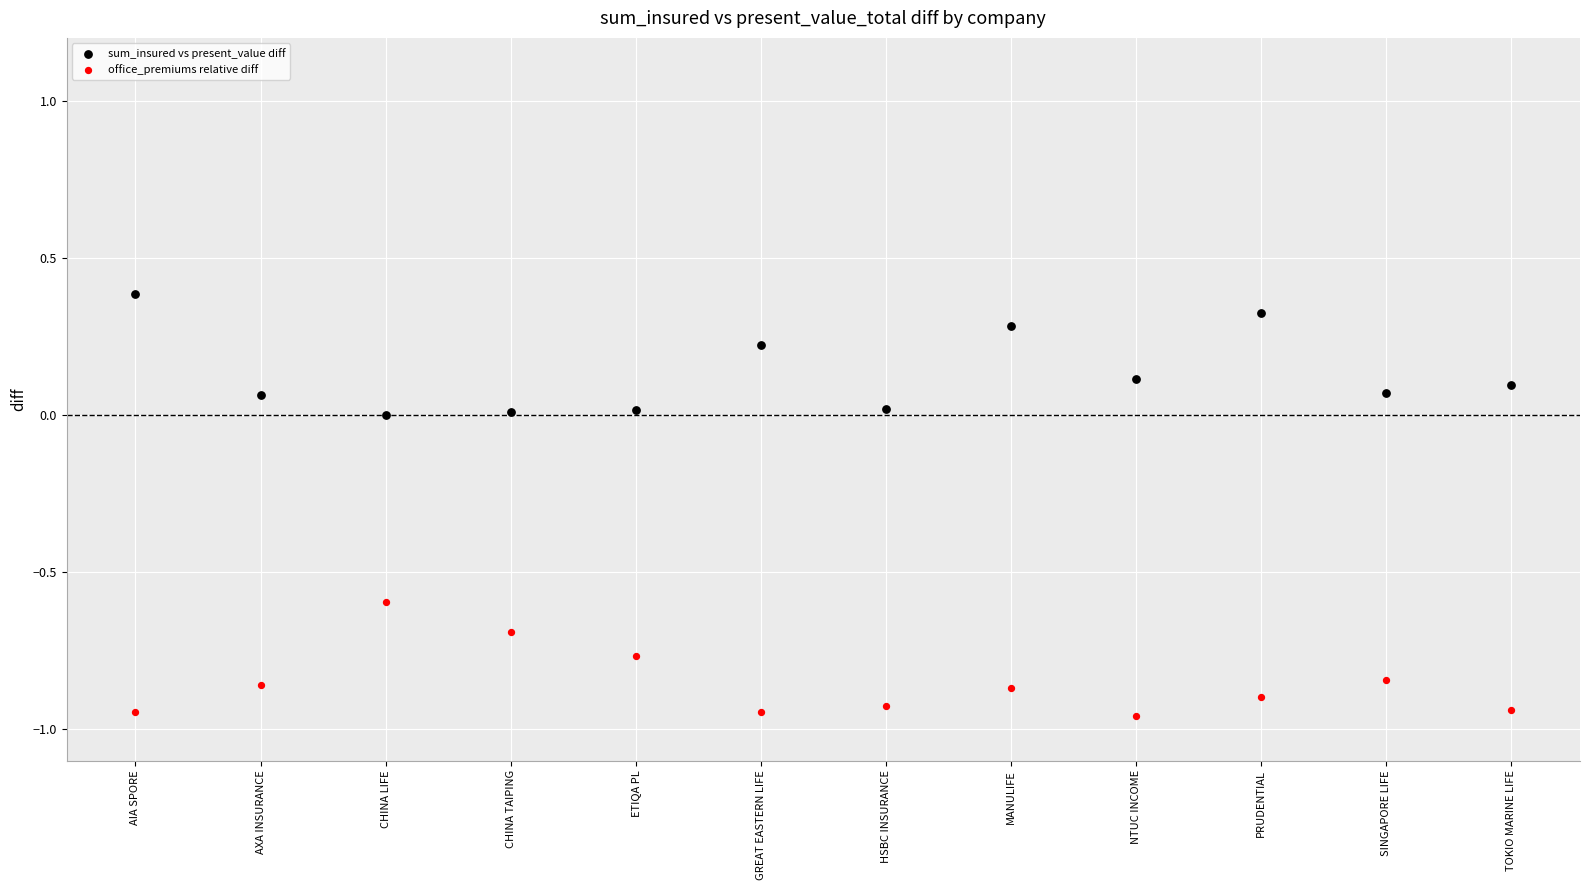

What are all the series names shown in the legend?

sum_insured vs present_value diff, office_premiums relative diff